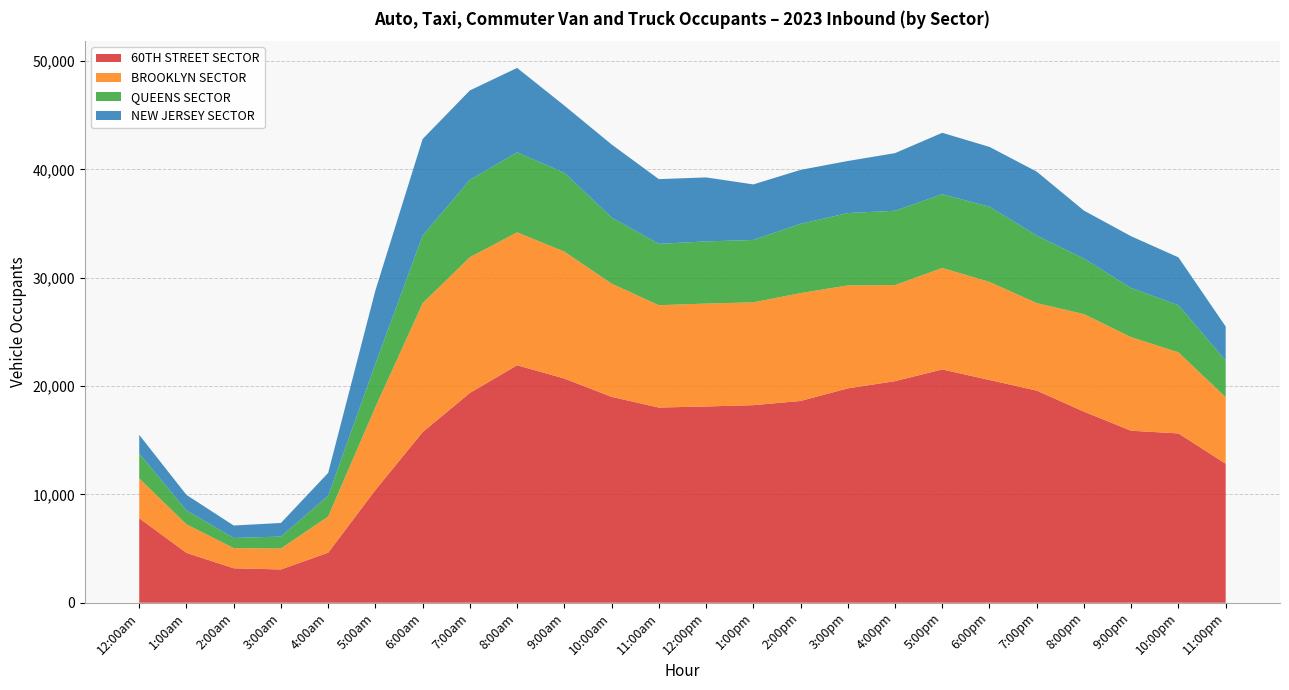

Reading left to right, transcribe all the data shown in this chart.

60TH STREET SECTOR: 12:00am=7799	1:00am=4604	2:00am=3182	3:00am=3072	4:00am=4618	5:00am=10406	6:00am=15754	7:00am=19371	8:00am=21923	9:00am=20698	10:00am=19007	11:00am=18020	12:00pm=18120	1:00pm=18240	2:00pm=18628	3:00pm=19789	4:00pm=20457	5:00pm=21537	6:00pm=20564	7:00pm=19586	8:00pm=17640	9:00pm=15877	10:00pm=15632	11:00pm=12832
BROOKLYN SECTOR: 12:00am=3679	1:00am=2634	2:00am=1865	3:00am=1934	4:00am=3351	5:00am=7663	6:00am=11897	7:00am=12531	8:00am=12273	9:00am=11720	10:00am=10455	11:00am=9448	12:00pm=9498	1:00pm=9493	2:00pm=9959	3:00pm=9506	4:00pm=8875	5:00pm=9369	6:00pm=9057	7:00pm=8077	8:00pm=9005	9:00pm=8638	10:00pm=7489	11:00pm=6142
QUEENS SECTOR: 12:00am=2299	1:00am=1289	2:00am=930	3:00am=1104	4:00am=1903	5:00am=3985	6:00am=6246	7:00am=7136	8:00am=7384	9:00am=7273	10:00am=6106	11:00am=5664	12:00pm=5739	1:00pm=5758	2:00pm=6392	3:00pm=6681	4:00pm=6858	5:00pm=6805	6:00pm=6940	7:00pm=6237	8:00pm=5125	9:00pm=4541	10:00pm=4350	11:00pm=3386
NEW JERSEY SECTOR: 12:00am=1720	1:00am=1429	2:00am=1151	3:00am=1254	4:00am=2116	5:00am=6785	6:00am=8917	7:00am=8260	8:00am=7795	9:00am=6207	10:00am=6742	11:00am=5976	12:00pm=5910	1:00pm=5130	2:00pm=4982	3:00pm=4807	4:00pm=5318	5:00pm=5674	6:00pm=5523	7:00pm=5901	8:00pm=4431	9:00pm=4775	10:00pm=4415	11:00pm=3140